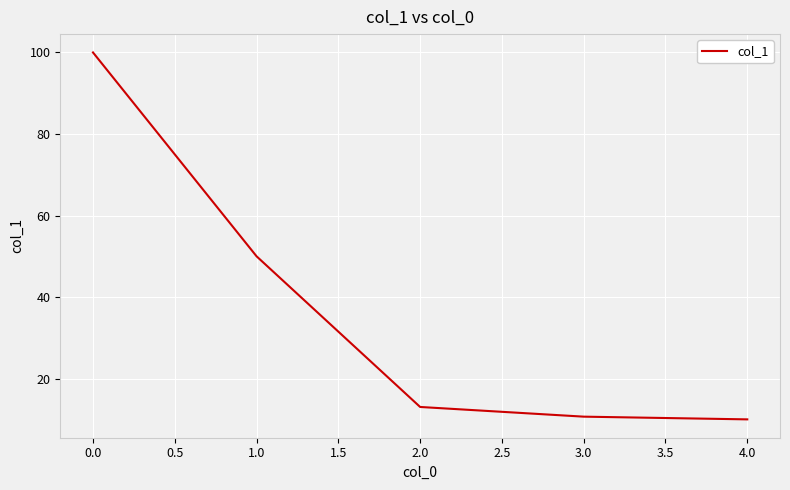

True or false: there are more than 2 points higher than both neighbors.

False